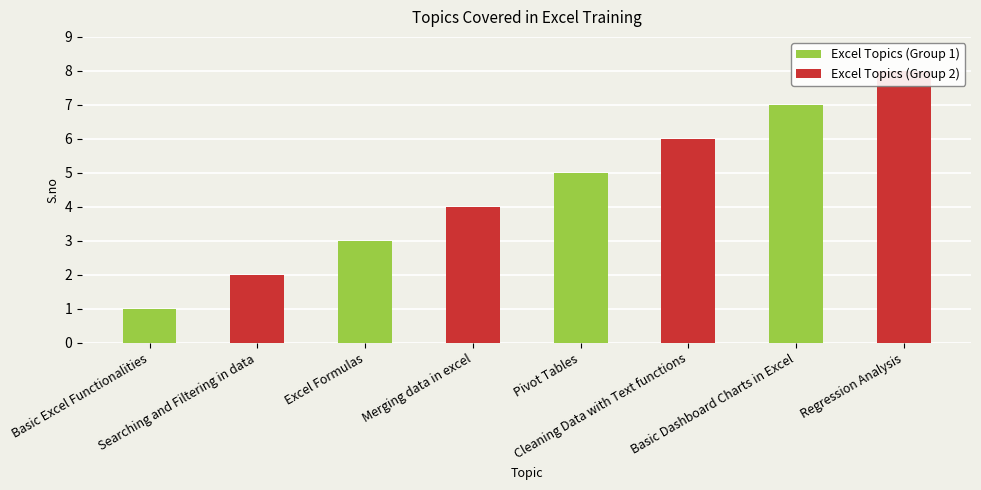

At how many categories does at least one series exceed 4?

2